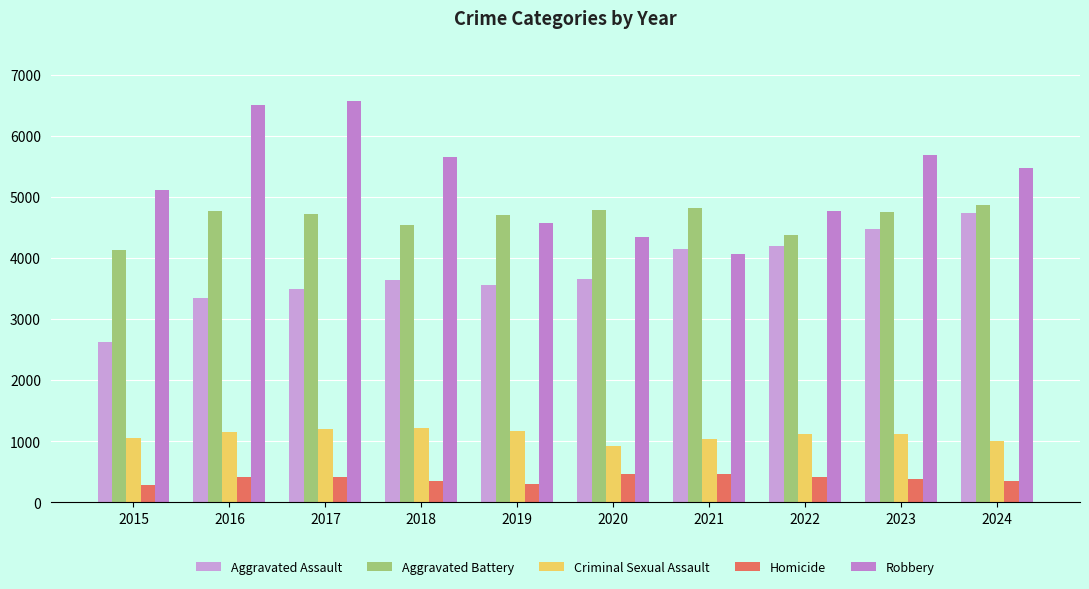

What is the difference between the second highest and second lowest values in the Criminal Sexual Assault series?

200